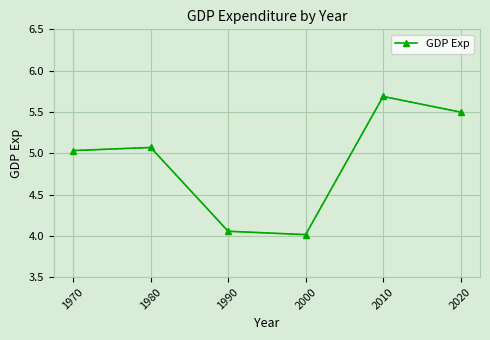

At which label does the data first exceed 5?

1970